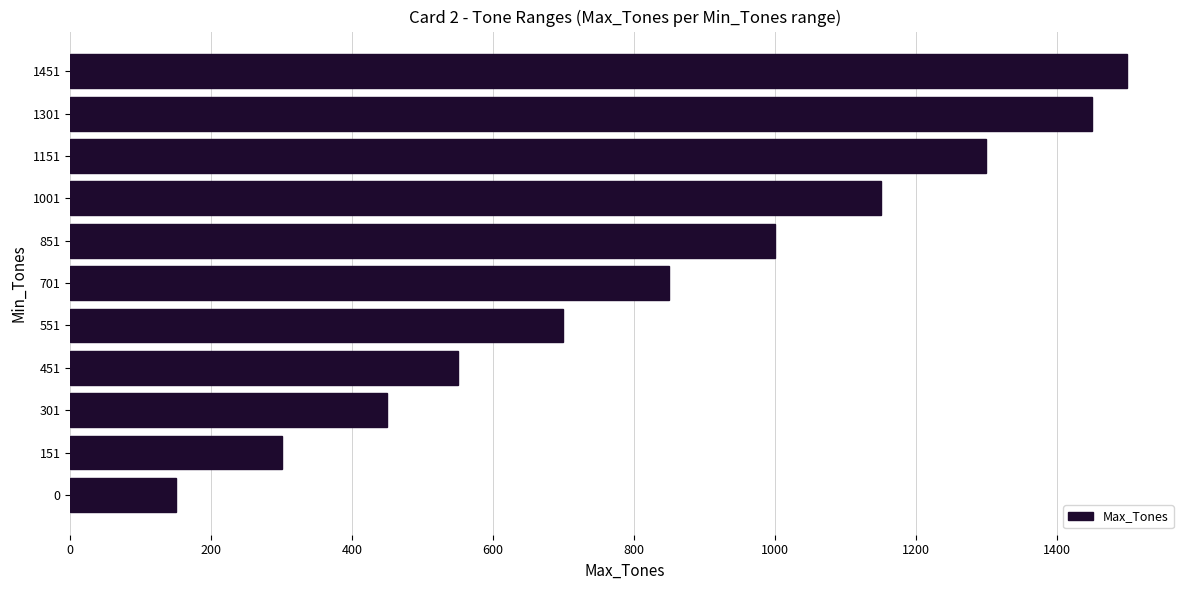

How many values are below 850?

5